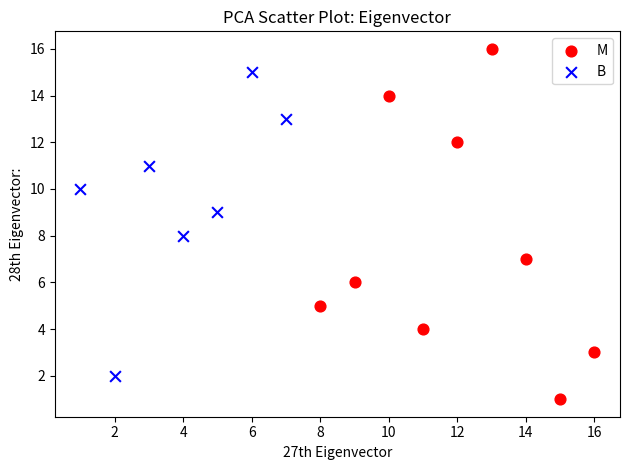

Which series has the widest spread of Y values?

M